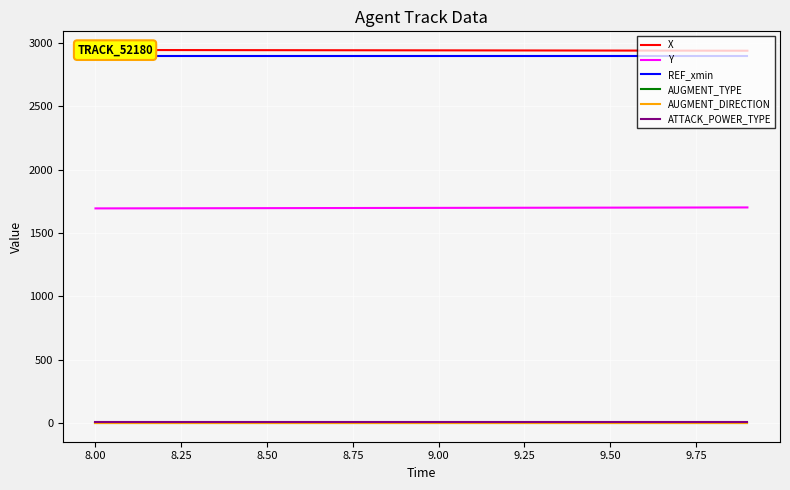

True or false: X and AUGMENT_DIRECTION intersect in this chart.

False